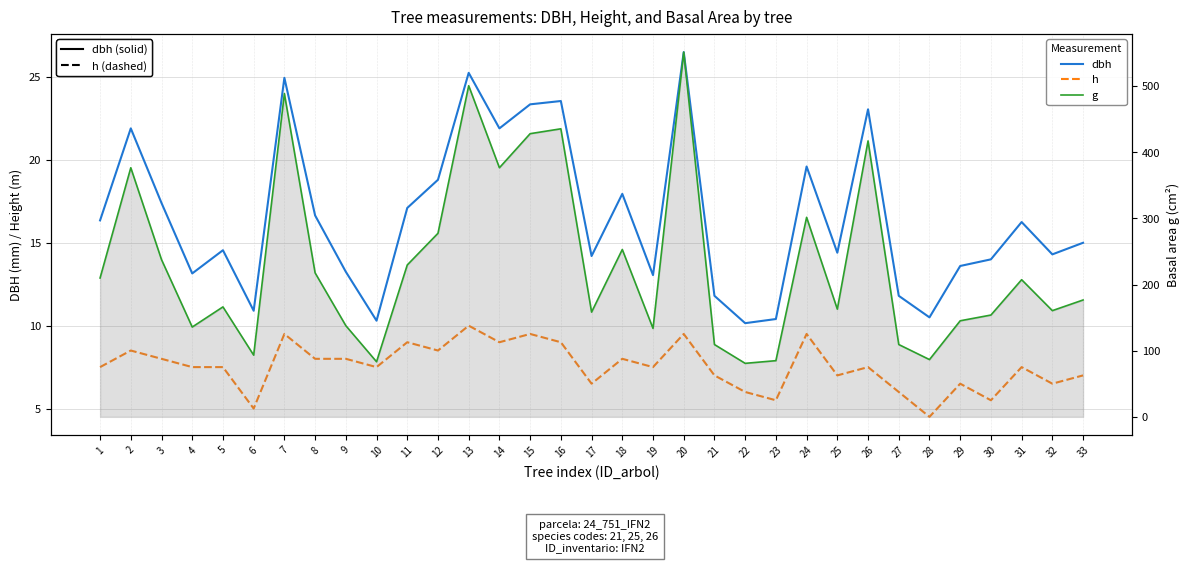

Reading left to right, what are all the values shown in this chart?

dbh: 16.4	21.9	17.4	13.2	14.6	10.9	24.9	16.6	13.2	10.3	17.1	18.8	25.2	21.9	23.4	23.6	14.2	17.9	13.1	26.5	11.8	10.2	10.4	19.6	14.4	23.1	11.8	10.5	13.6	14.0	16.2	14.3	15.0
h: 7.5	8.5	8.0	7.5	7.5	5.0	9.5	8.0	8.0	7.5	9.0	8.5	10.0	9.0	9.5	9.0	6.5	8.0	7.5	9.5	7.0	6.0	5.5	9.5	7.0	7.5	6.0	4.5	6.5	5.5	7.5	6.5	7.0
g: 209.9	376.7	237.8	135.8	166.3	93.3	488.9	217.7	137.9	83.3	229.7	277.6	500.7	376.7	428.2	435.6	158.4	253.1	133.8	551.5	109.4	80.9	85.0	301.7	162.9	417.3	109.4	86.6	145.3	153.9	207.4	160.6	176.7